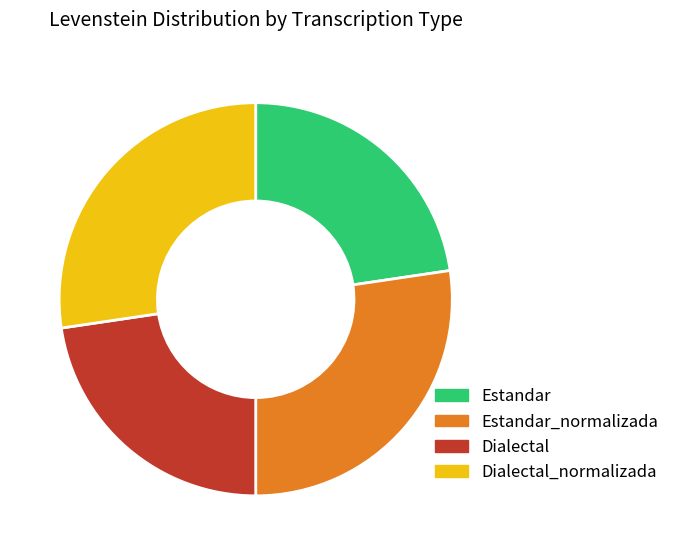

Do Estandar_normalizada and Dialectal_normalizada together represent more than half of the pie?

Yes